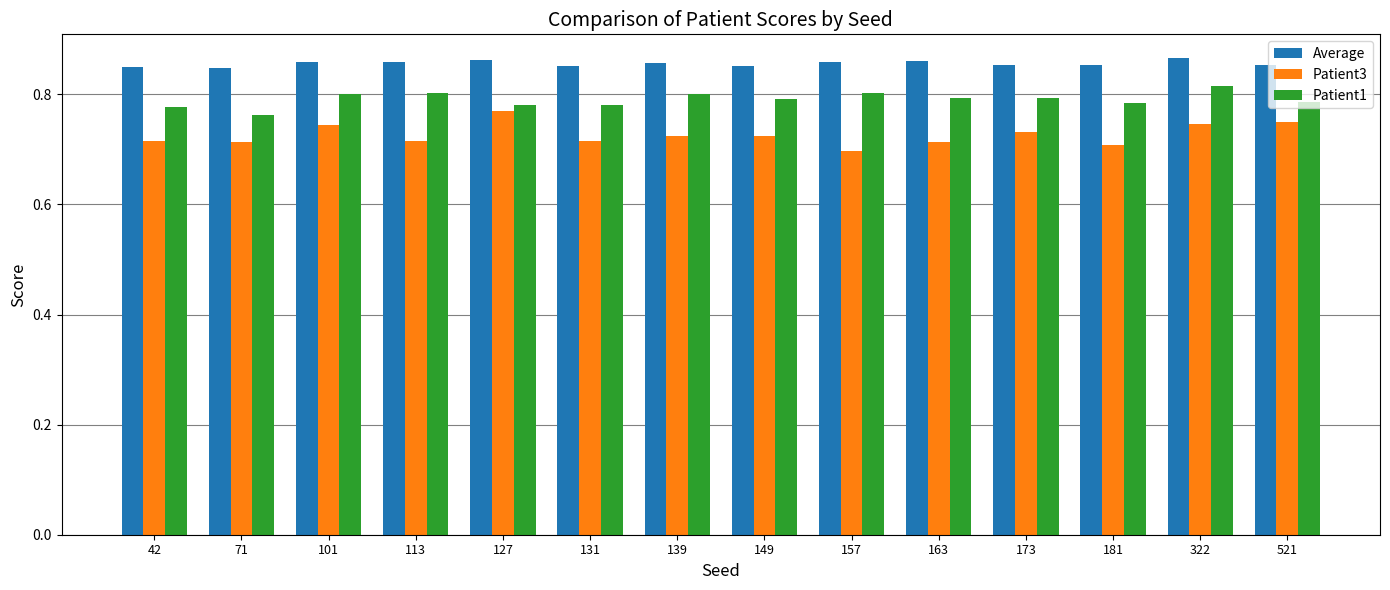

How many categories are shown in the chart?

14